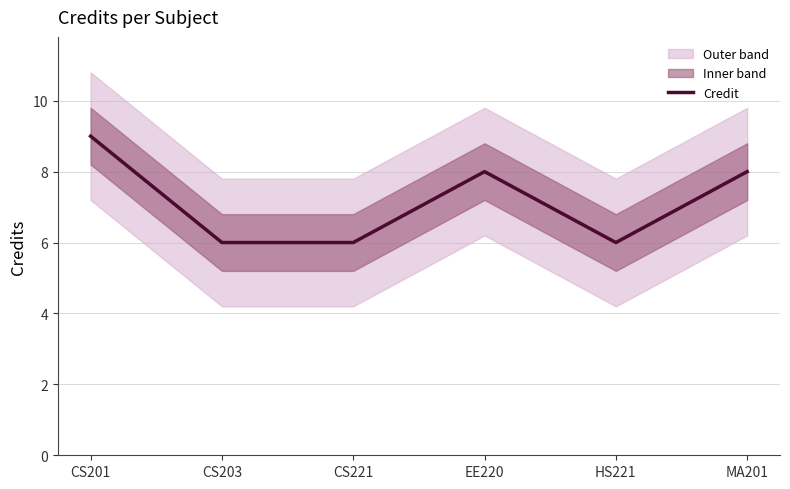

Count the values in the range 6 to 8.

5